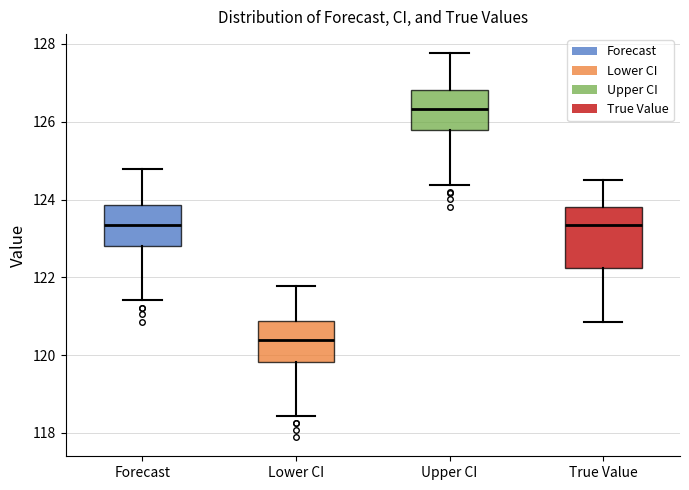

Which box's median line is the highest?

Upper CI